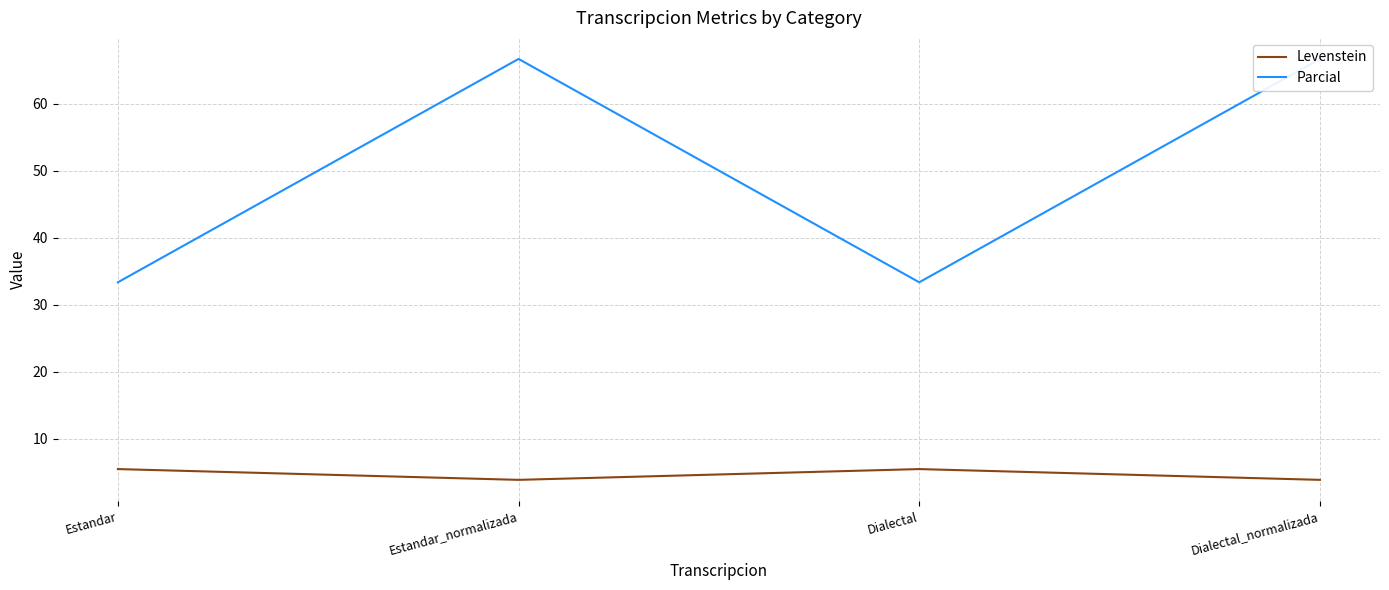

Reading left to right, list all the values displayed in this chart.

Levenstein: Estandar=5.5	Estandar_normalizada=3.8	Dialectal=5.5	Dialectal_normalizada=3.8
Parcial: Estandar=33.3	Estandar_normalizada=66.7	Dialectal=33.3	Dialectal_normalizada=66.7